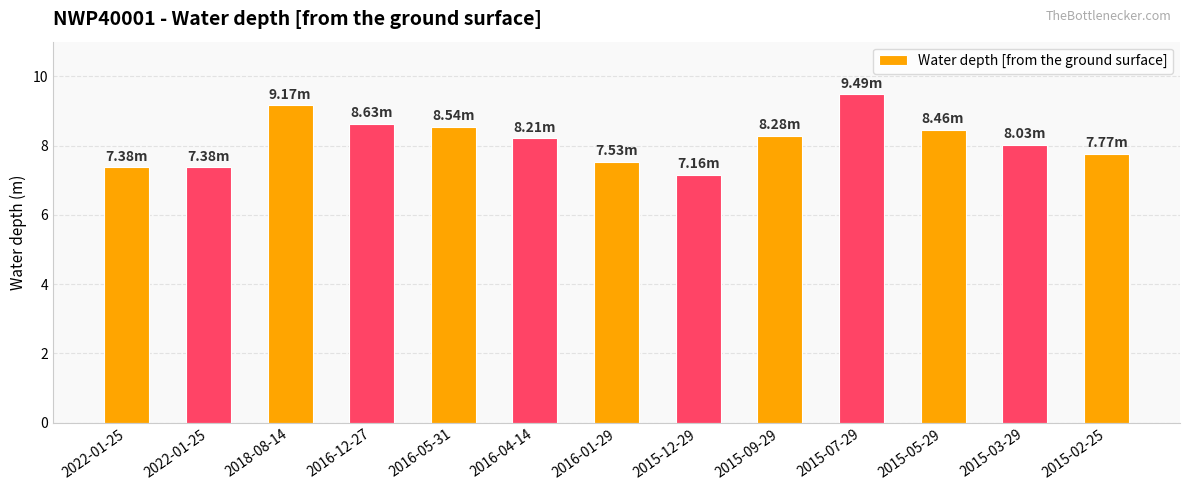

How many categories are shown in the chart?

13